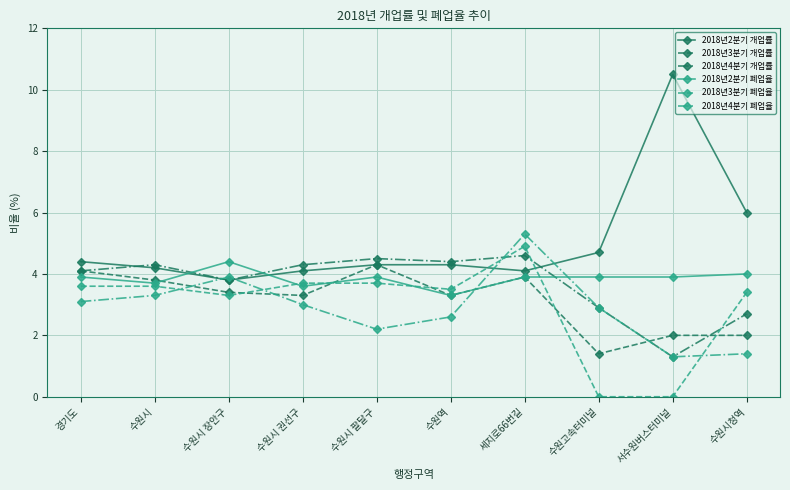

What is the label of the 7th point from the right?

수원시 권선구